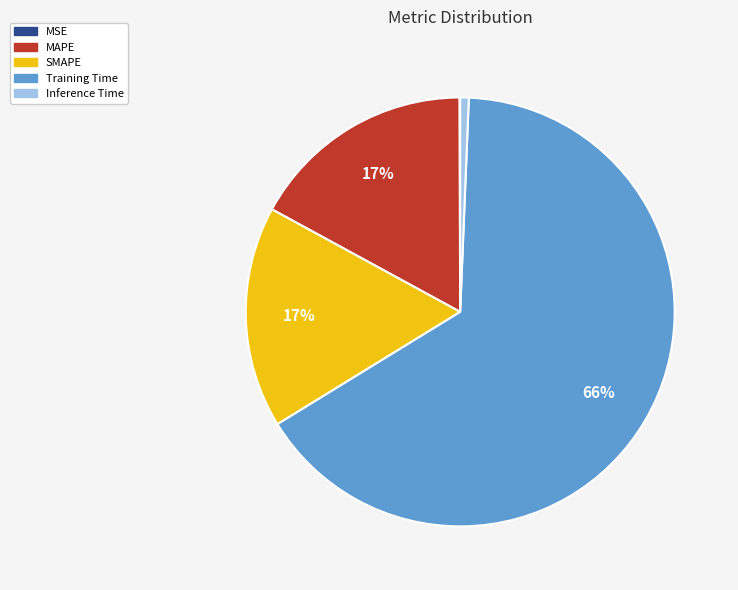

What is the largest slice in the pie chart?

Training Time